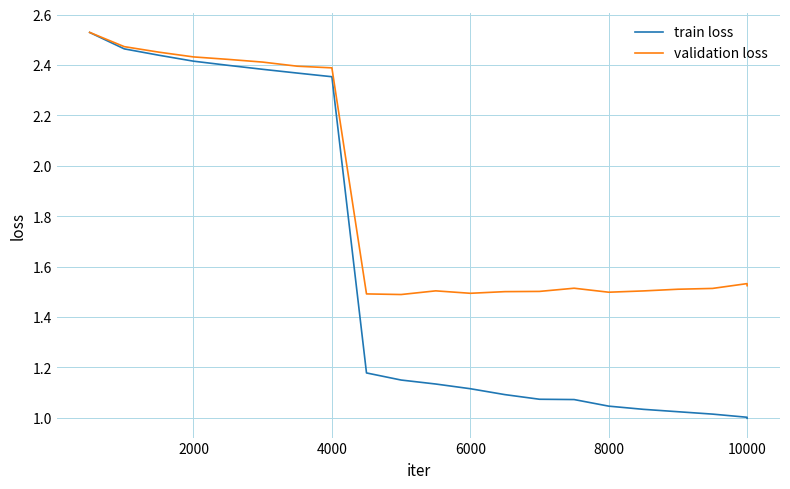

Which series has the largest range (max minus min)?

train loss